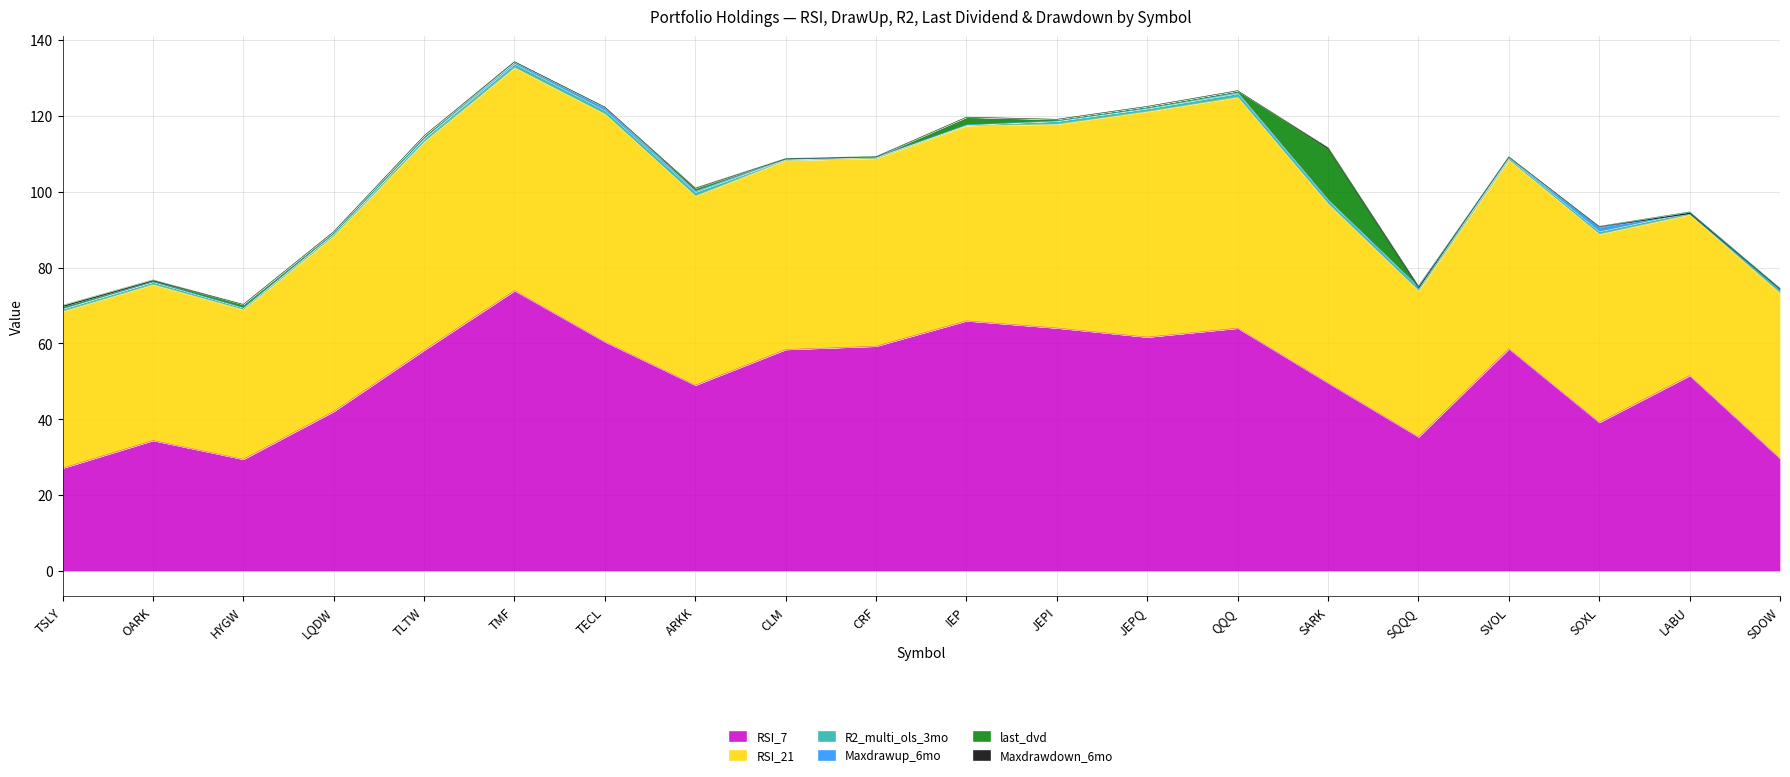

Which series changed the most between IEP and LABU?

RSI_7